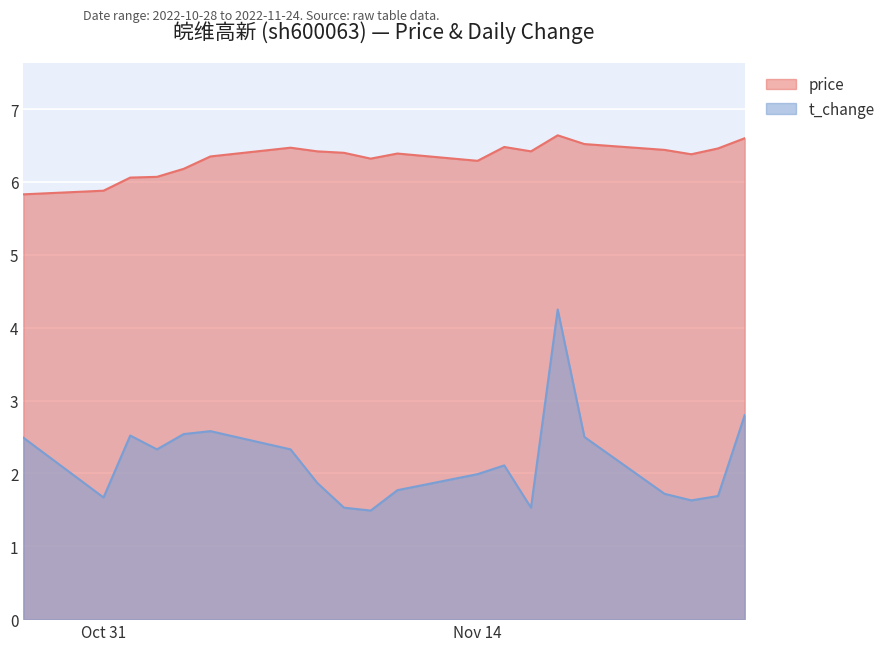

Reading left to right, extract all data points from this chart.

price: 5.8	5.9	6.1	6.1	6.2	6.3	6.5	6.4	6.4	6.3	6.4	6.3	6.5	6.4	6.6	6.5	6.4	6.4	6.5	6.6
t_change: 2.5	1.7	2.5	2.3	2.5	2.6	2.3	1.9	1.5	1.5	1.8	2.0	2.1	1.5	4.2	2.5	1.7	1.6	1.7	2.8